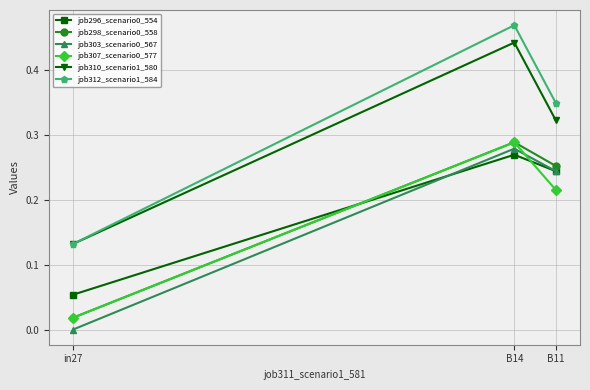

At which category is the sum across all series the highest?

B14